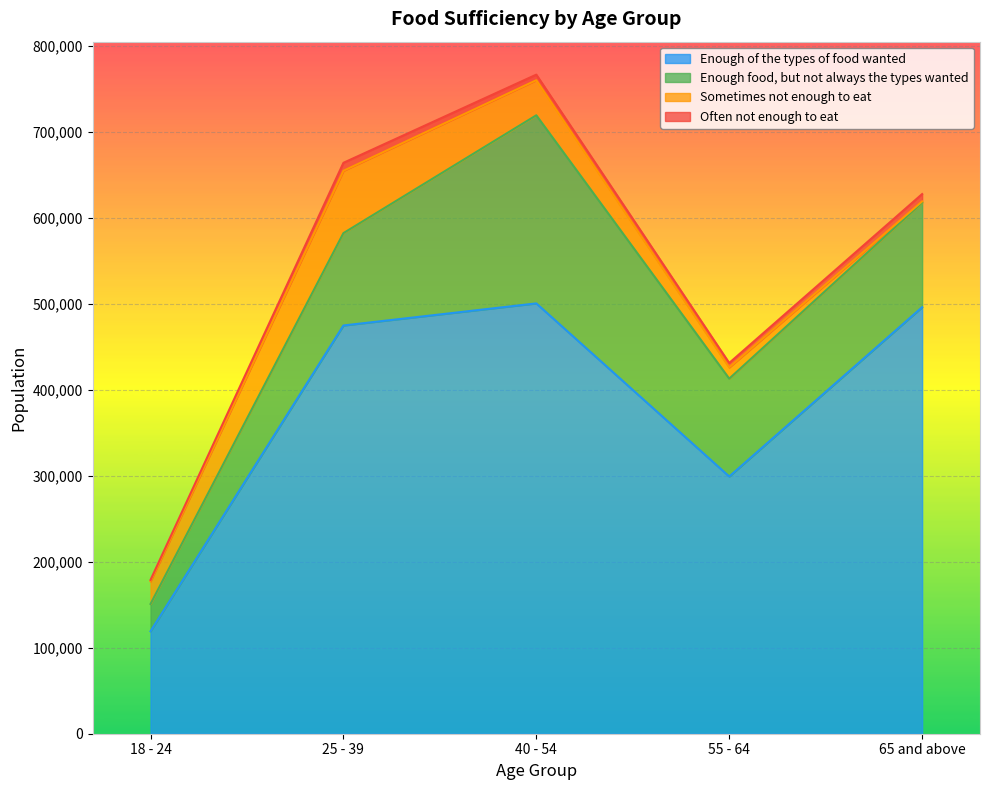

Reading left to right, list all the values displayed in this chart.

Enough of the types of food wanted: 119137	474791	500479	299156	496042
Enough food, but not always the types wanted: 31753	107424	218771	113807	121641
Sometimes not enough to eat: 26286	72442	40803	13080	1422
Often not enough to eat: 1701	9320	6487	5126	8534